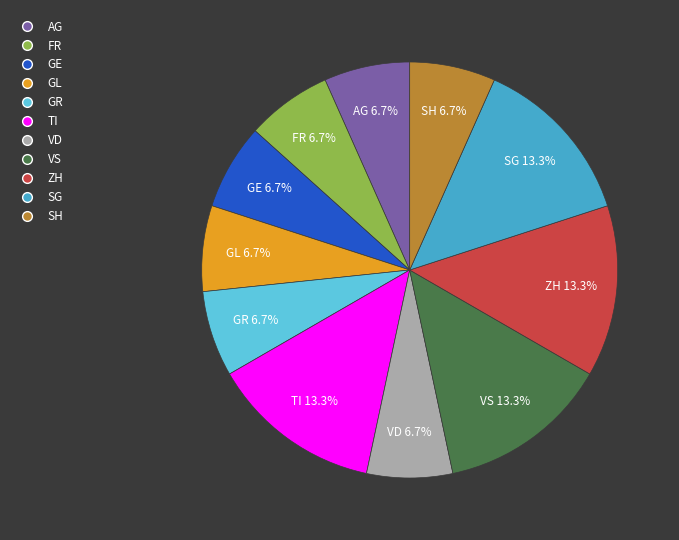

Is it true that SG is 8% of the pie?

False